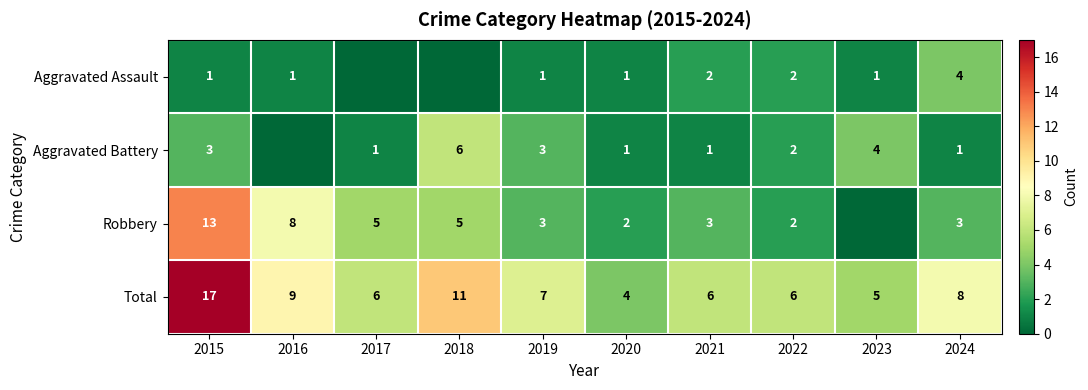

What is the total value across all series at 2021?

12